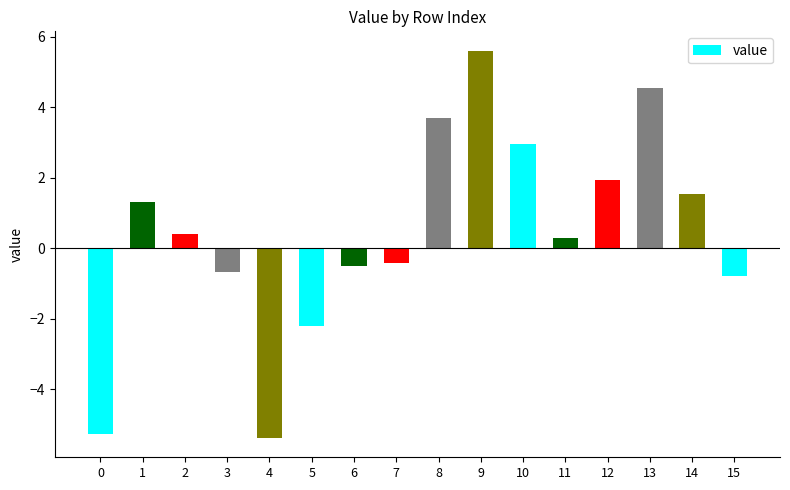

Reading left to right, transcribe all the data shown in this chart.

-5.3	1.3	0.4	-0.7	-5.4	-2.2	-0.5	-0.4	3.7	5.6	3.0	0.3	2.0	4.6	1.5	-0.8